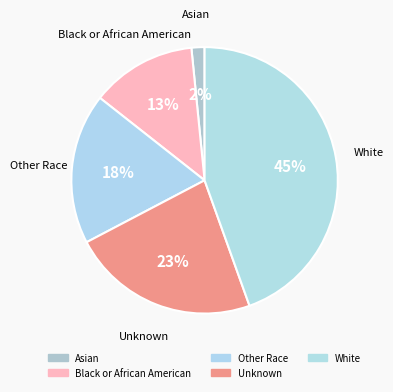

How many segments does this pie chart have?

5